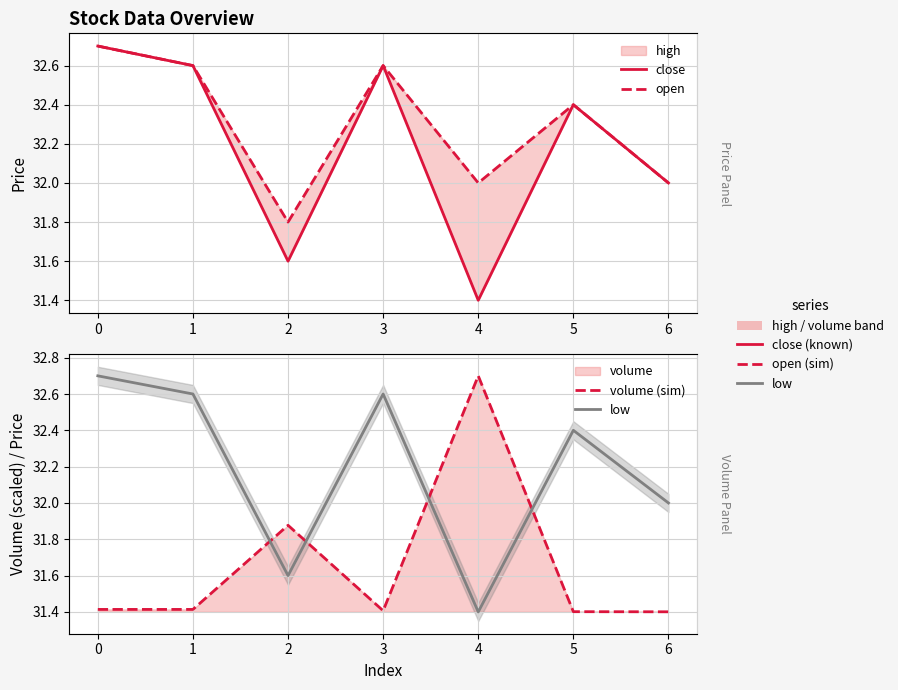

How many data points does each series have?

7